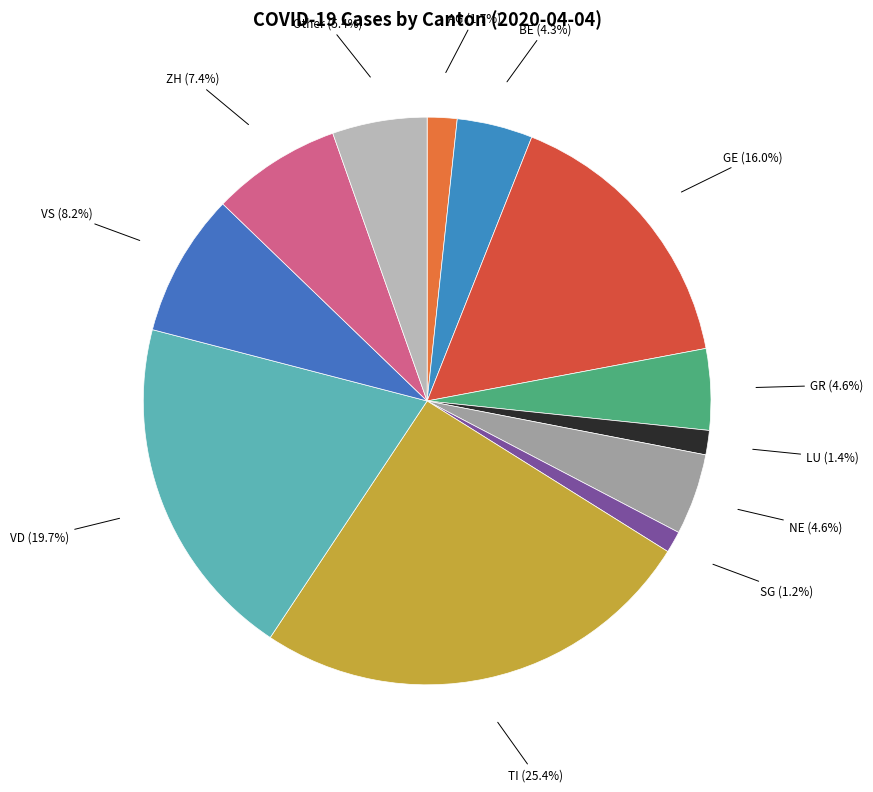

Combined, do TI and ZH account for over 50%?

No